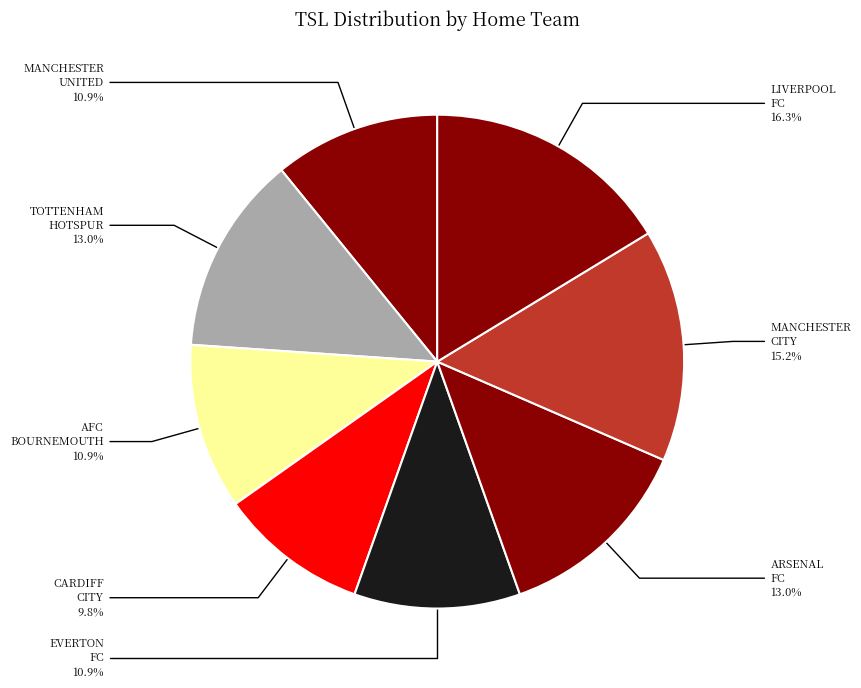

Is there a majority slice in this chart?

No